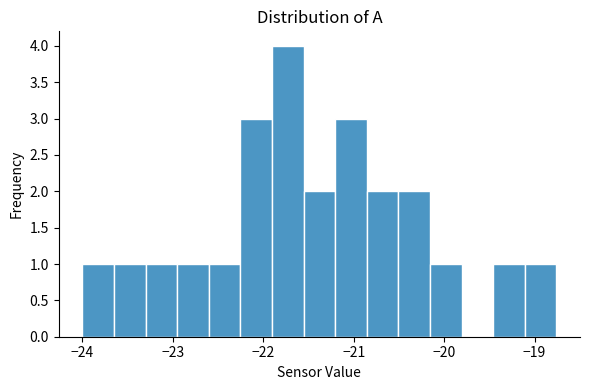

Read against the x-axis, roughly where is the centre of the tallest bar?

-21.7